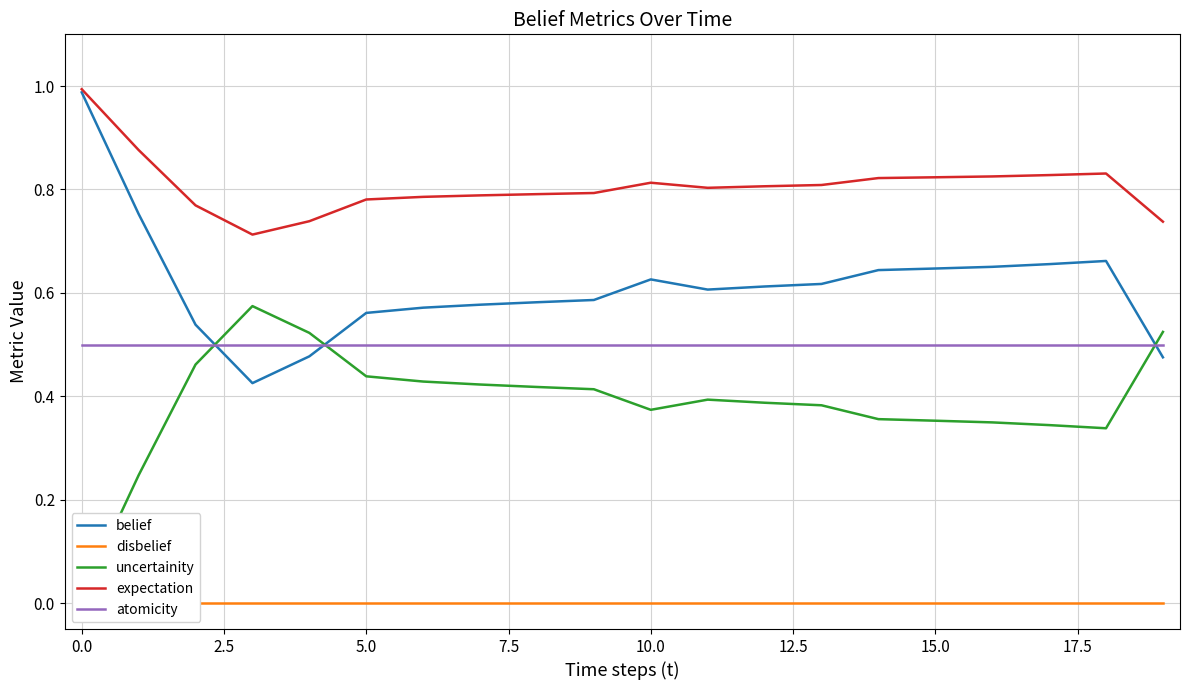

True or false: atomicity has more than 2 points higher than both neighbors.

False